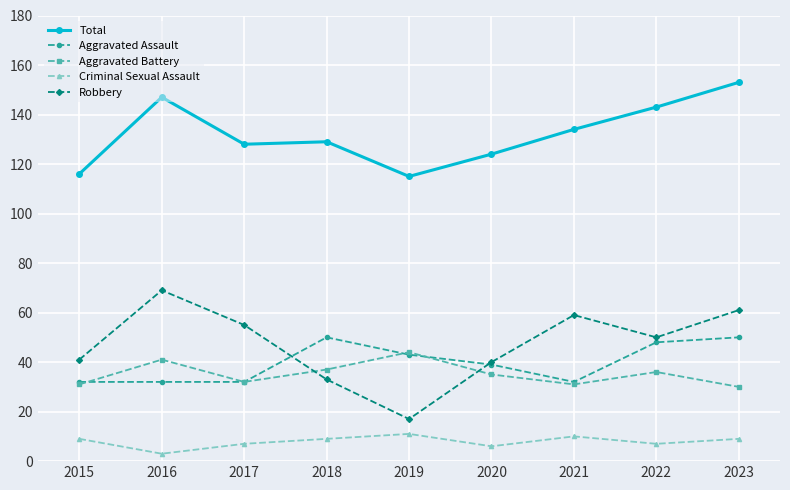

What is the approximate value of Total at 2023?

153